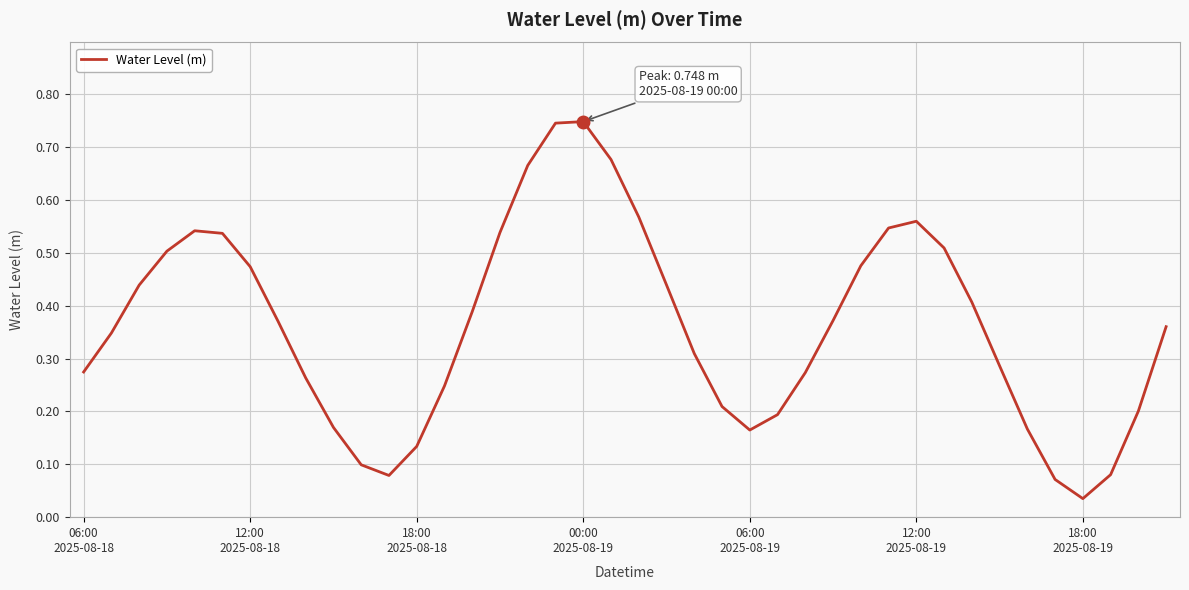

How many lines are shown in the chart?

1